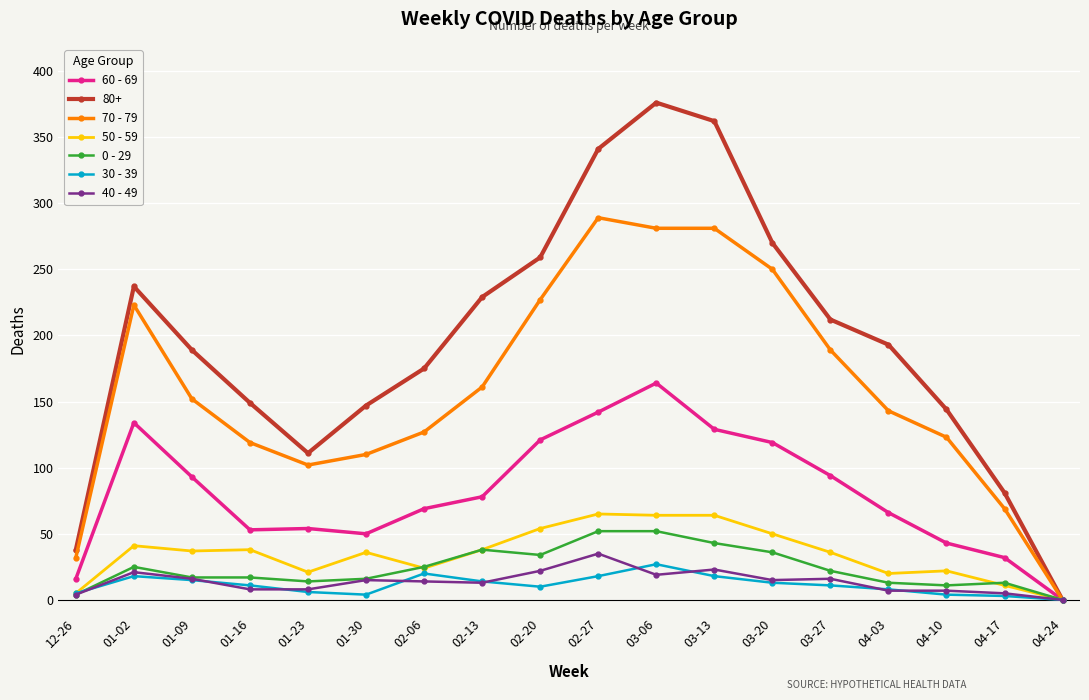

How many lines are shown in the chart?

7